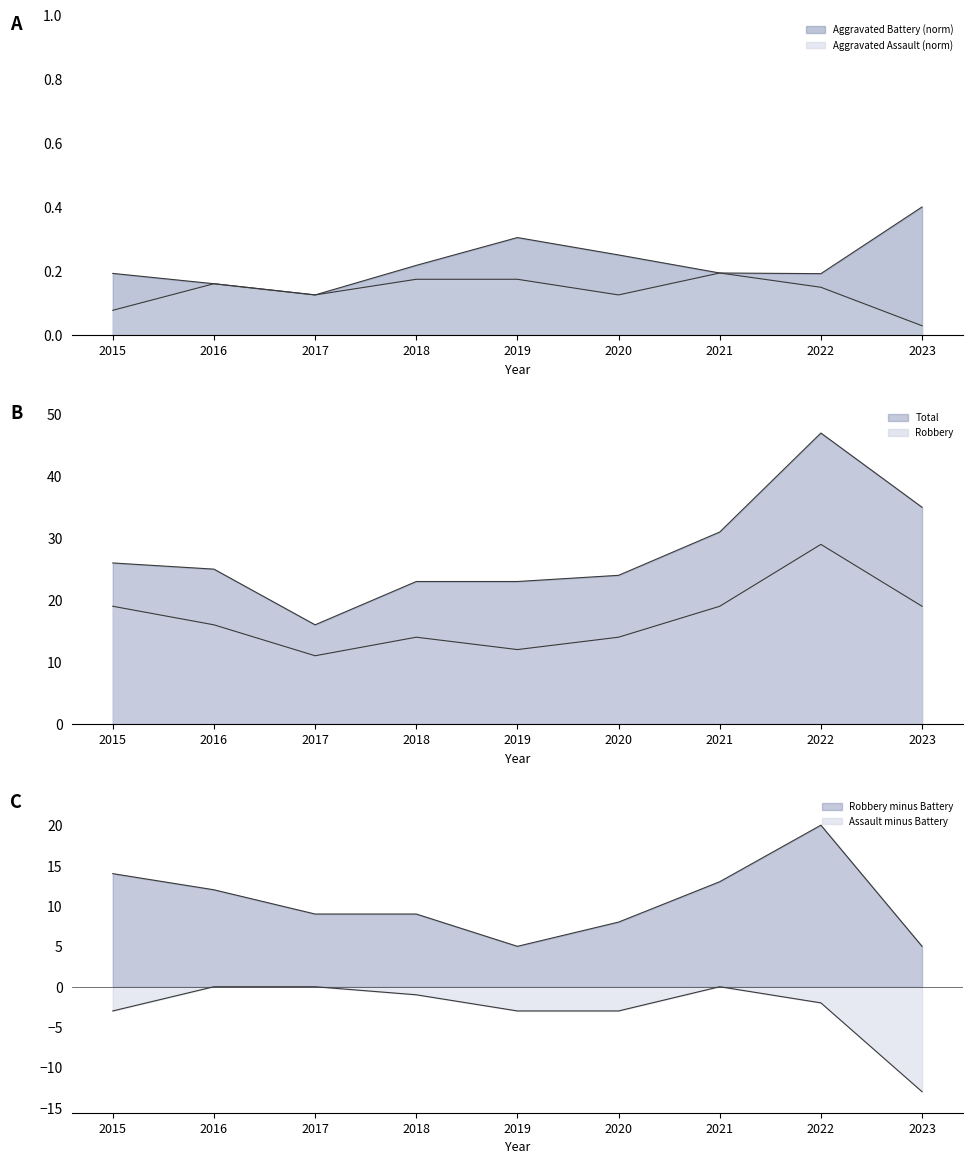

The value of Robbery at 2019 is 12. True or false?

True